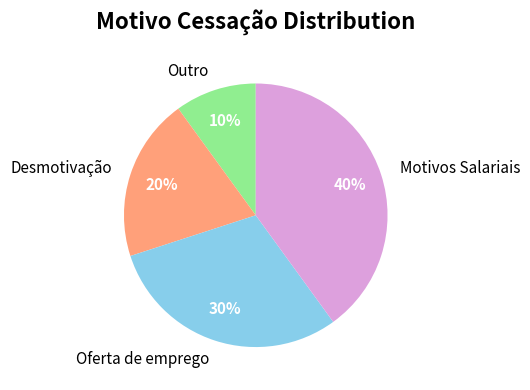

Which has a higher value, Outro or Oferta de emprego?

Oferta de emprego